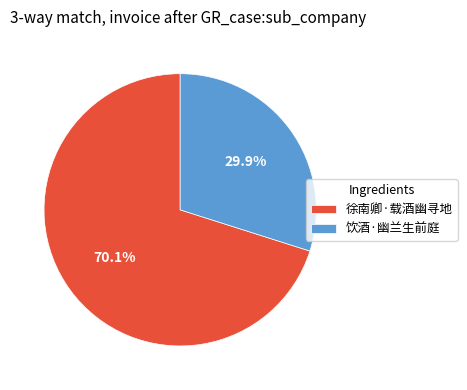

Is there any slice that represents more than half of the pie?

Yes